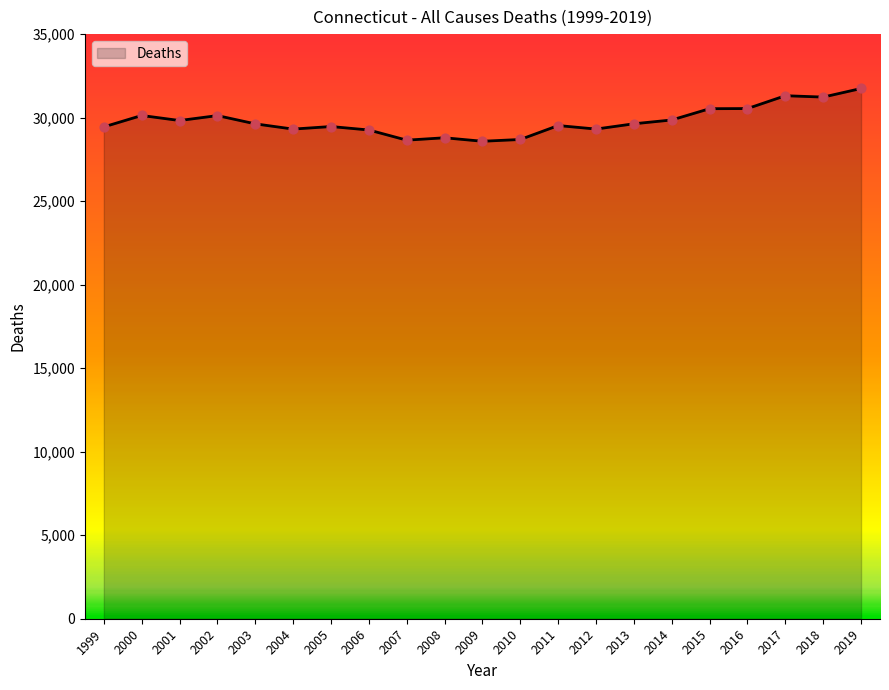

What is the ratio of the value at 2009 to the value at 2013?

1.0